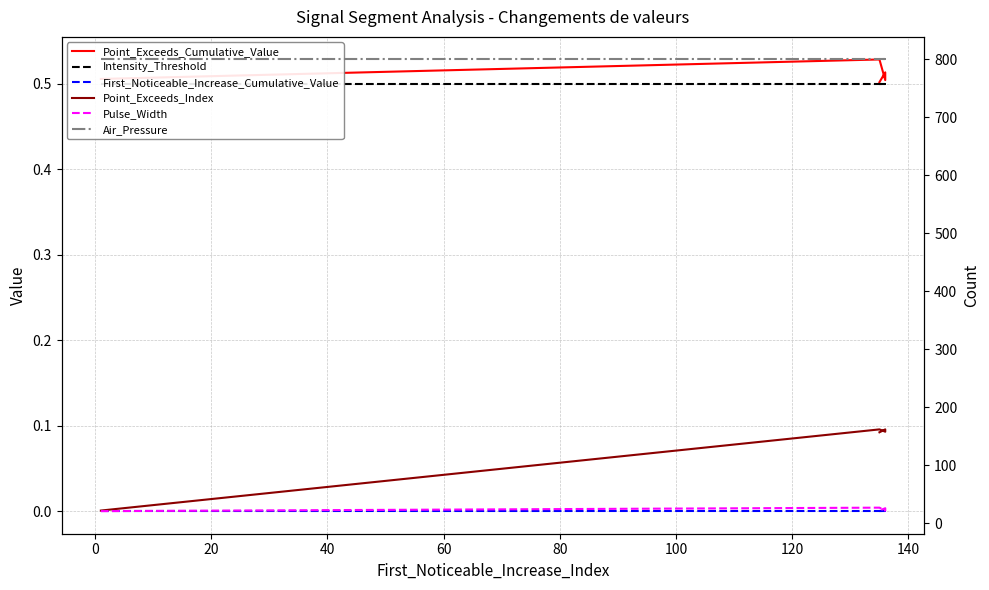

True or false: Point_Exceeds_Index and First_Noticeable_Increase_Cumulative_Value cross at least once.

False